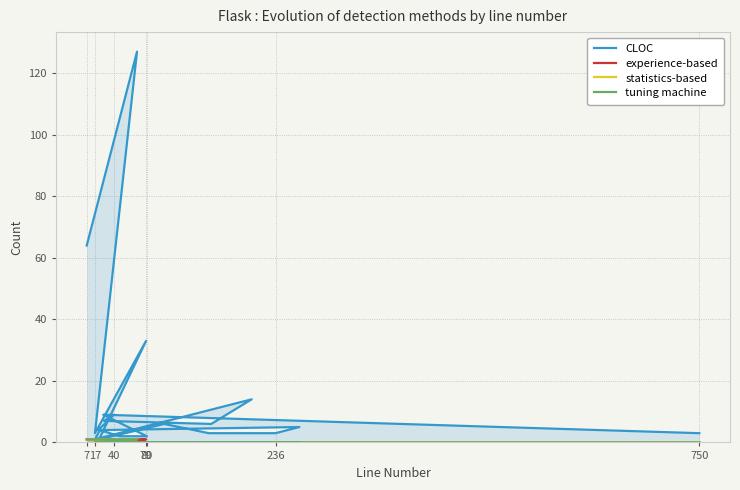

What is the minimum value for CLOC?

1